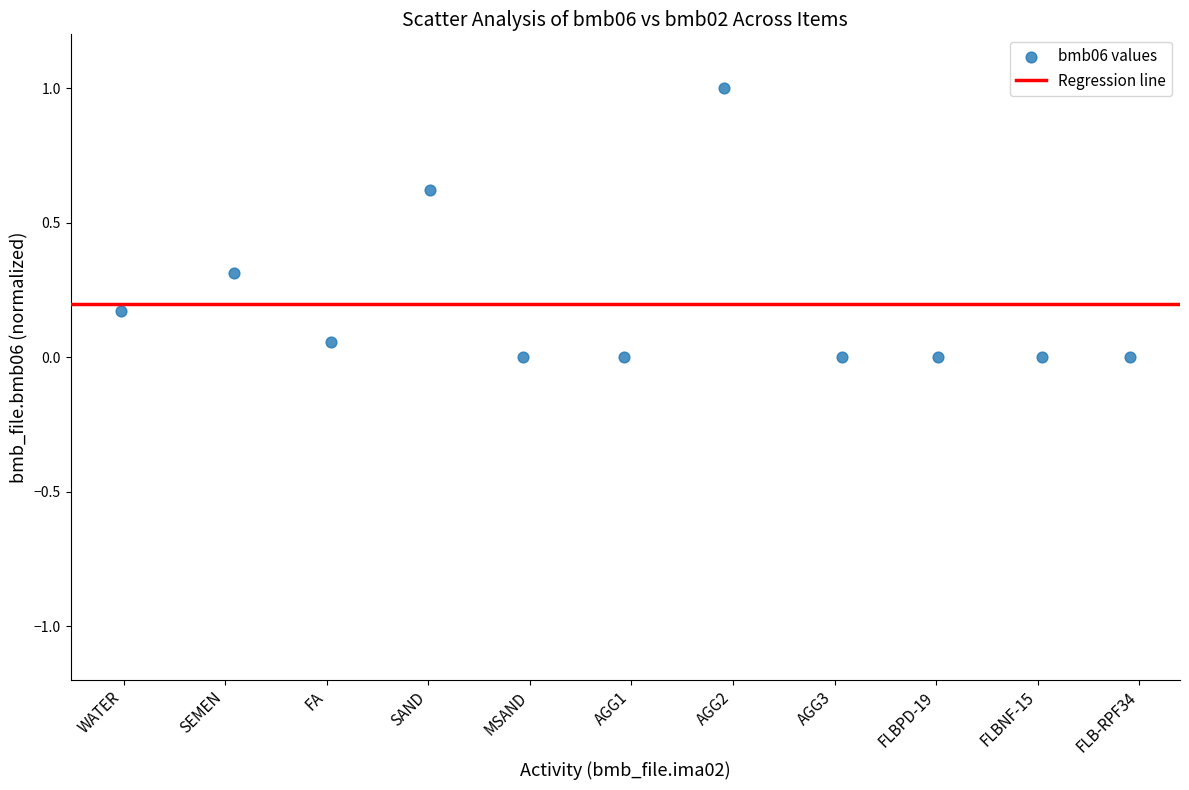

What is the range of Y values (max minus min)?

1.0